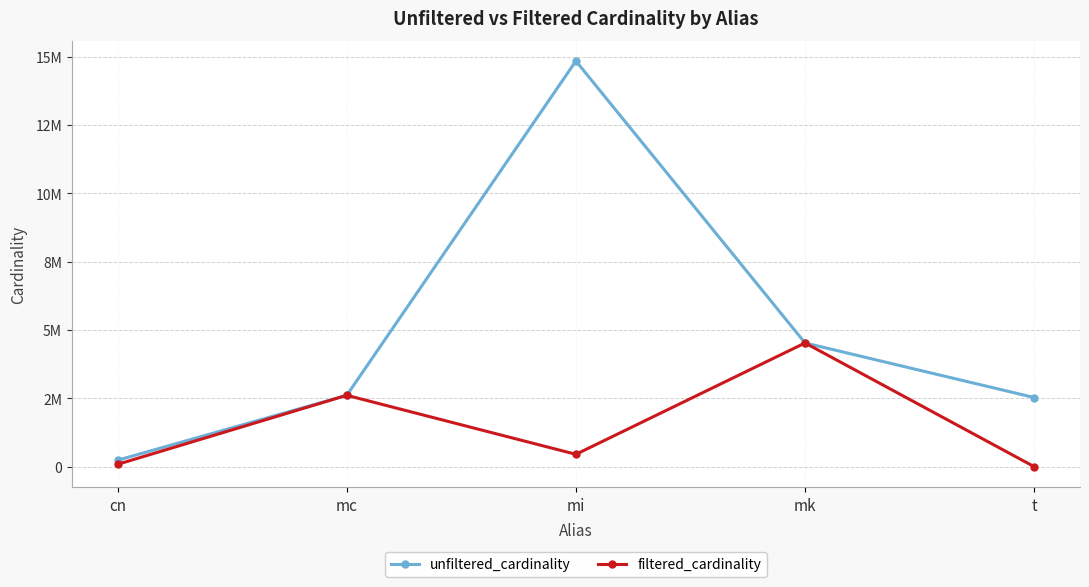

What is the label of the 1st point from the left?

cn